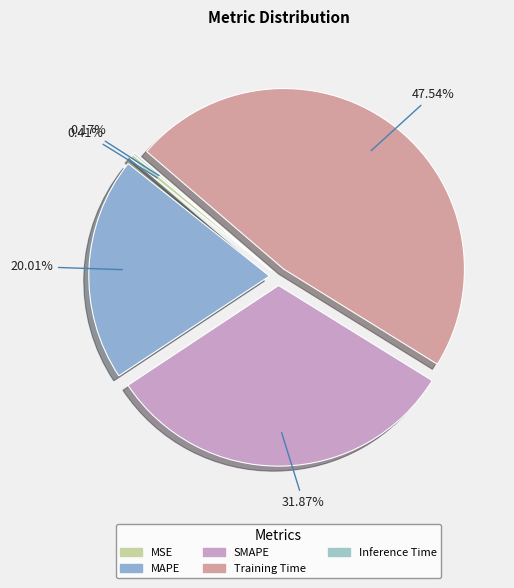

The MAPE slice represents 26% of the pie. True or false?

False